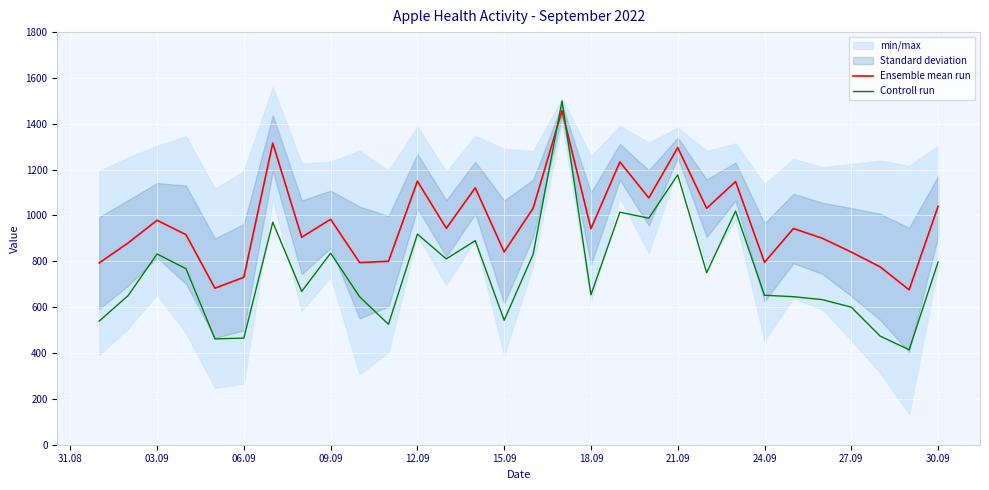

What is the maximum value for Ensemble mean run?

1457.1